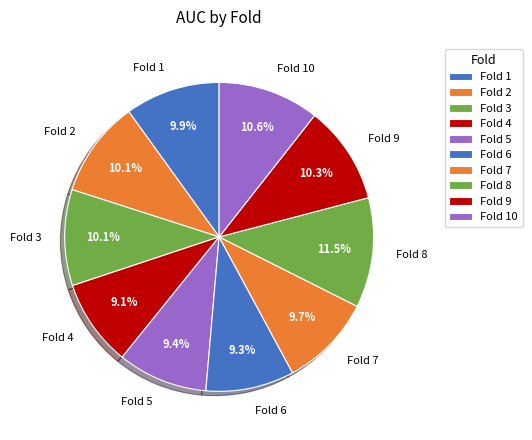

Does Fold 10 account for over 50% of the chart?

No